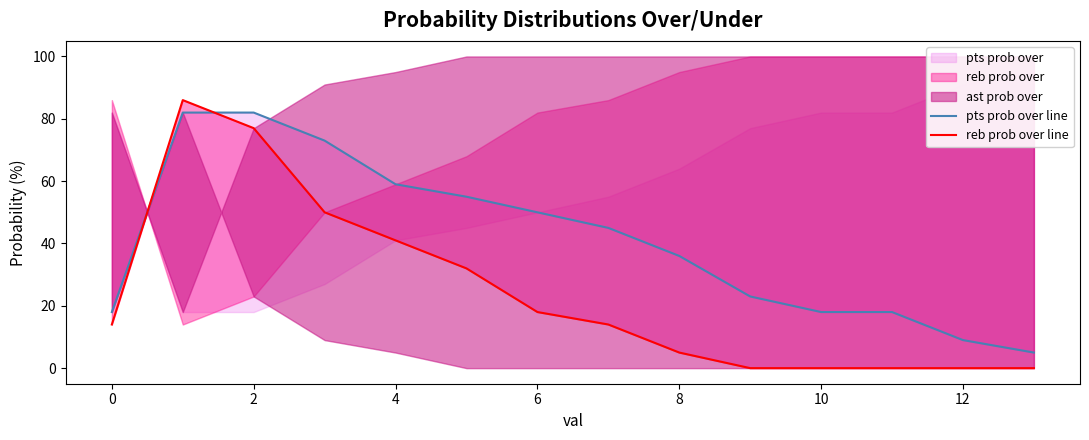

Is it true that pts prob over line equals 12 at 11?

False